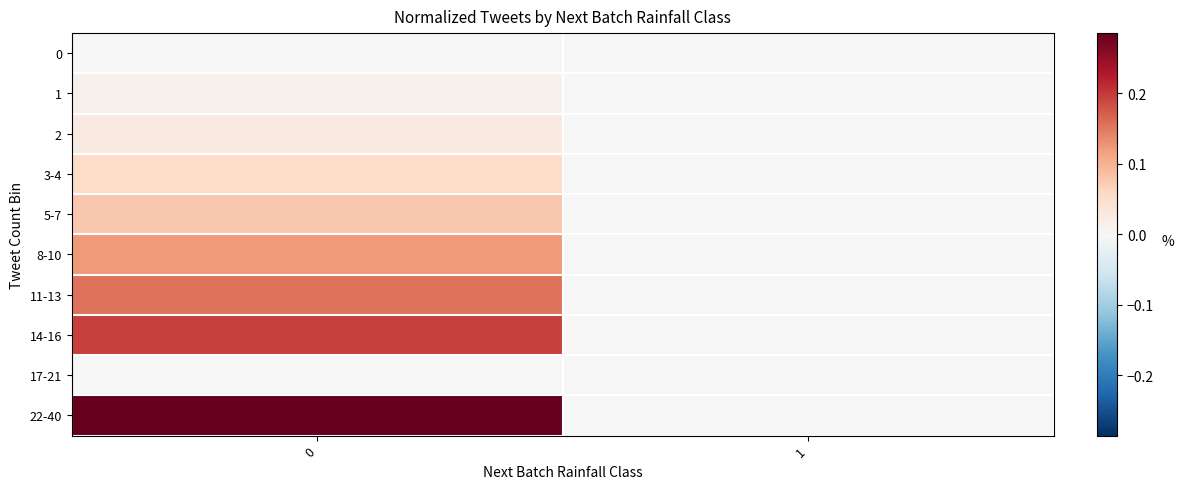

Reading left to right, transcribe all the data shown in this chart.

0: 0=0.0	1=0.0
1: 0=0.0	1=0.0
2: 0=0.0	1=0.0
3-4: 0=0.1	1=0.0
5-7: 0=0.1	1=0.0
8-10: 0=0.1	1=0.0
11-13: 0=0.2	1=0.0
14-16: 0=0.2	1=0.0
17-21: 0=0.0	1=0.0
22-40: 0=0.3	1=0.0